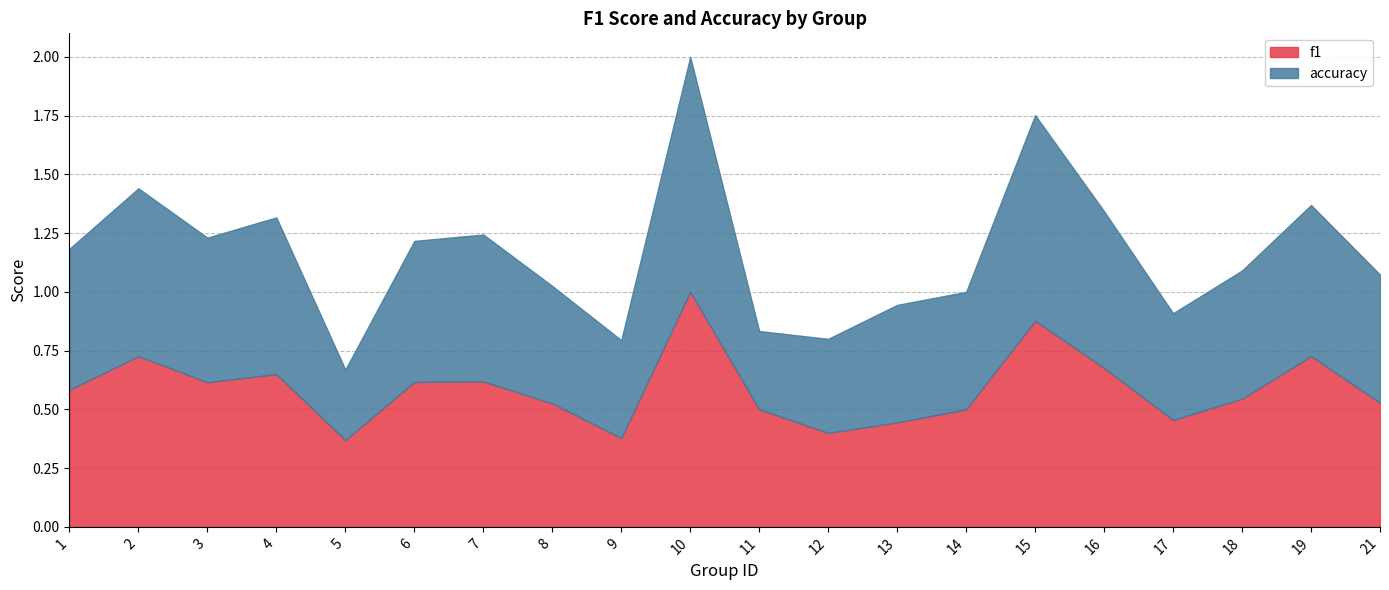

What is the average value of the accuracy series?

0.6